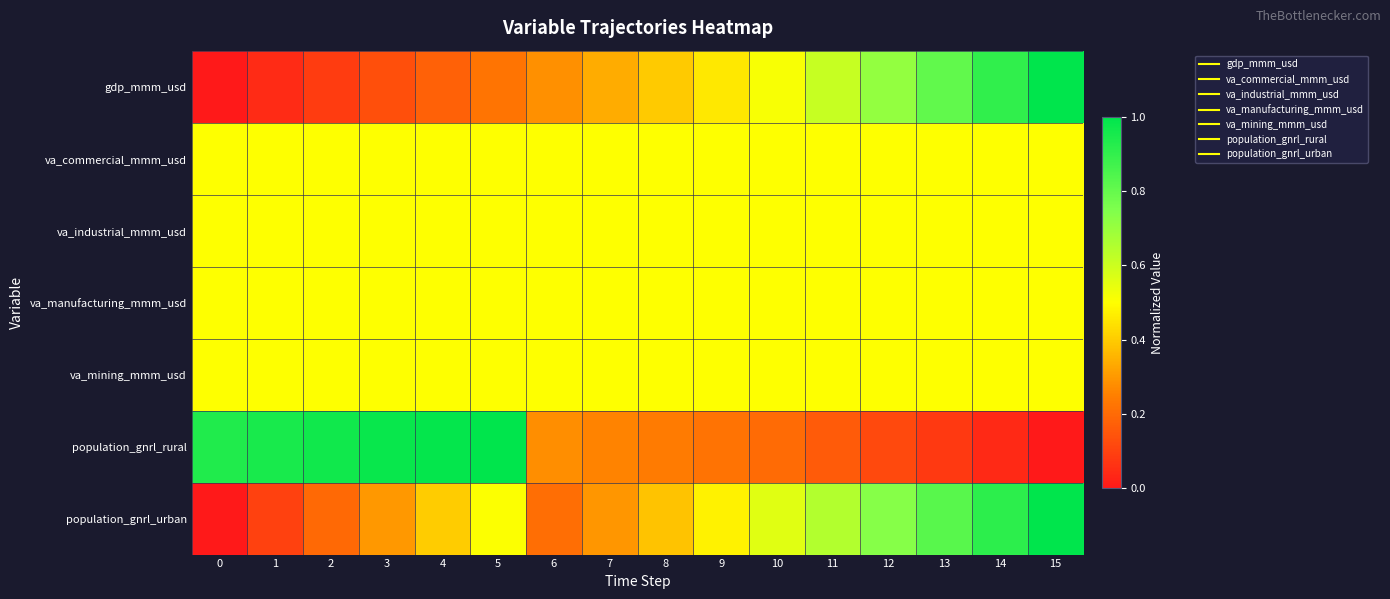

Reading left to right, extract all data points from this chart.

gdp_mmm_usd: 0=0.0	1=0.0	2=0.1	3=0.1	4=0.2	5=0.2	6=0.3	7=0.3	8=0.4	9=0.5	10=0.5	11=0.6	12=0.7	13=0.8	14=0.9	15=1.0
va_commercial_mmm_usd: 0=0.5	1=0.5	2=0.5	3=0.5	4=0.5	5=0.5	6=0.5	7=0.5	8=0.5	9=0.5	10=0.5	11=0.5	12=0.5	13=0.5	14=0.5	15=0.5
va_industrial_mmm_usd: 0=0.5	1=0.5	2=0.5	3=0.5	4=0.5	5=0.5	6=0.5	7=0.5	8=0.5	9=0.5	10=0.5	11=0.5	12=0.5	13=0.5	14=0.5	15=0.5
va_manufacturing_mmm_usd: 0=0.5	1=0.5	2=0.5	3=0.5	4=0.5	5=0.5	6=0.5	7=0.5	8=0.5	9=0.5	10=0.5	11=0.5	12=0.5	13=0.5	14=0.5	15=0.5
va_mining_mmm_usd: 0=0.5	1=0.5	2=0.5	3=0.5	4=0.5	5=0.5	6=0.5	7=0.5	8=0.5	9=0.5	10=0.5	11=0.5	12=0.5	13=0.5	14=0.5	15=0.5
population_gnrl_rural: 0=0.9	1=1.0	2=1.0	3=1.0	4=1.0	5=1.0	6=0.3	7=0.3	8=0.2	9=0.2	10=0.2	11=0.2	12=0.1	13=0.1	14=0.0	15=0.0
population_gnrl_urban: 0=0.0	1=0.1	2=0.2	3=0.3	4=0.4	5=0.5	6=0.2	7=0.3	8=0.4	9=0.5	10=0.6	11=0.6	12=0.7	13=0.8	14=0.9	15=1.0